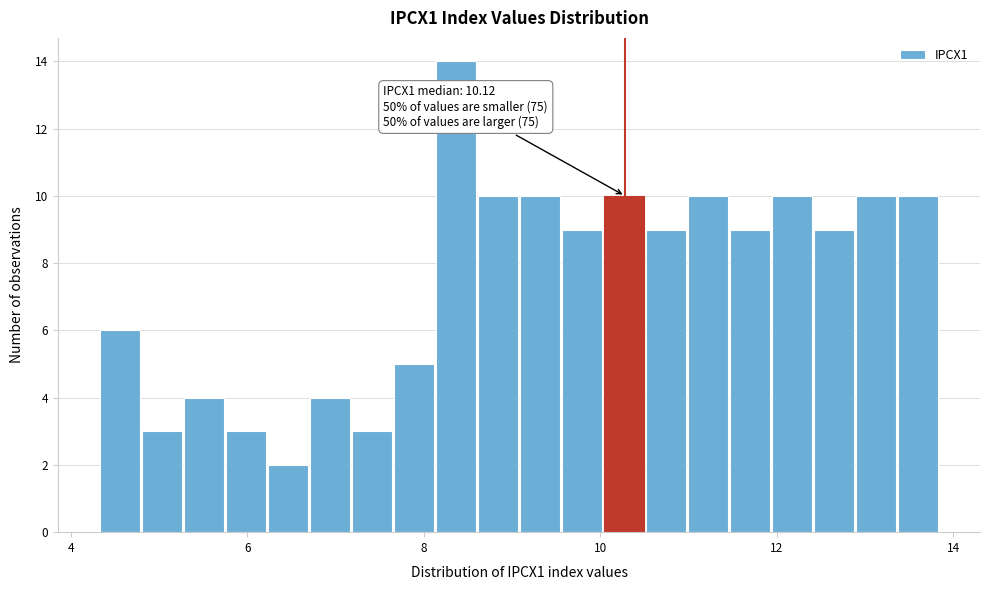

Around what value on the x-axis is the tallest bar? Give the approximate position of its centre, as read against the axis.

8.4